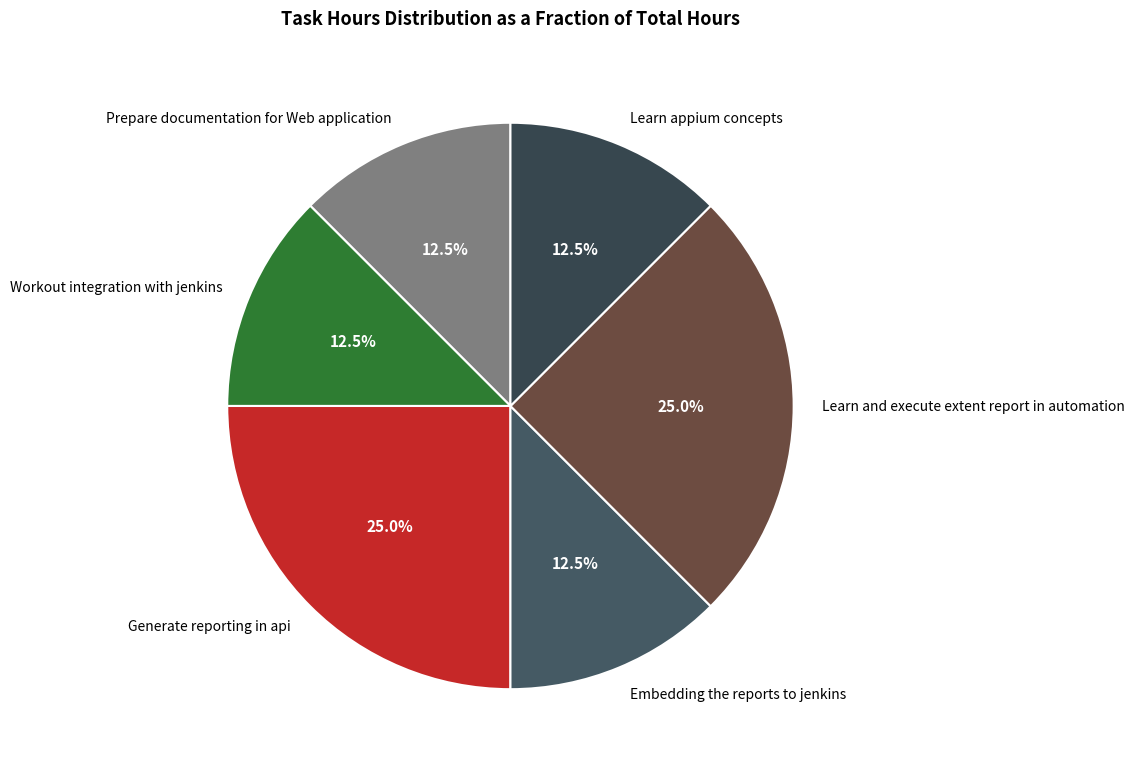

What percentage do Learn appium concepts and Generate reporting in api together represent?

37.5%